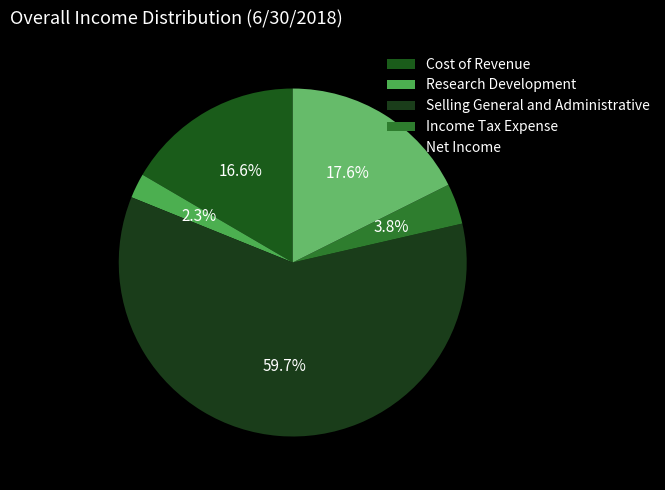

To the nearest percent, what is the average slice percentage?

20%